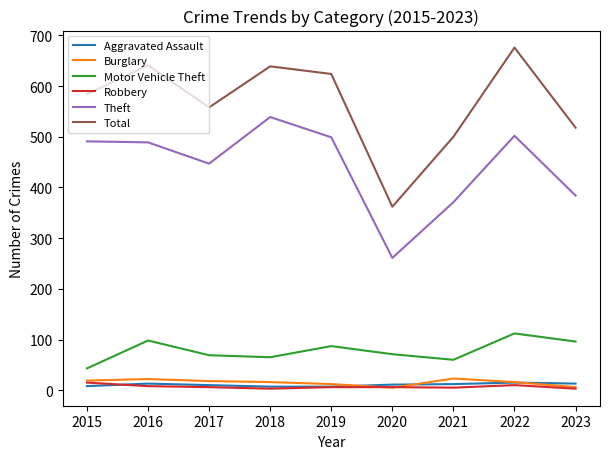

The Burglary series shows 5 at 2020. True or false?

True